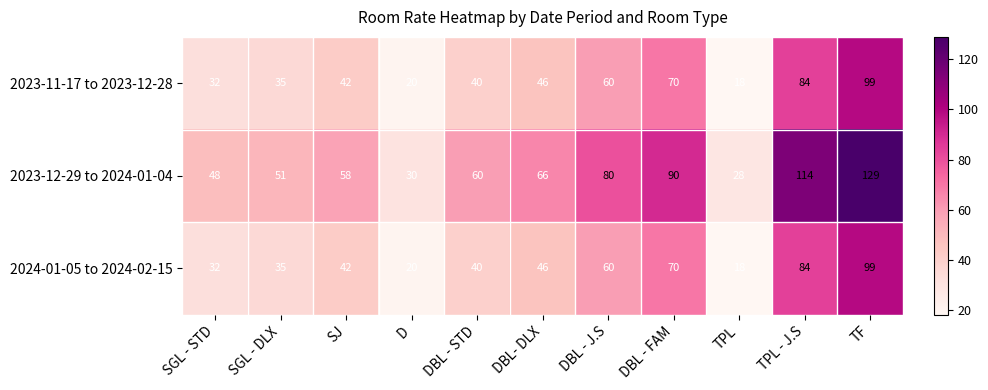

Which series has the largest total across all categories?

2023-12-29 to 2024-01-04